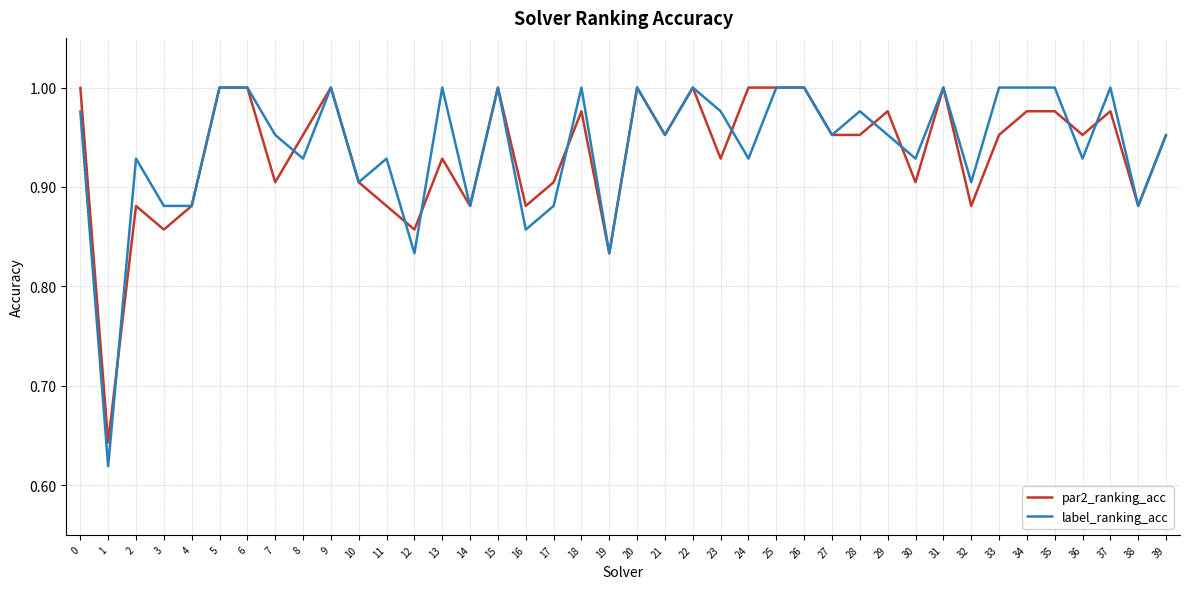

At 28, list the series in order from smallest to largest.

par2_ranking_acc, label_ranking_acc